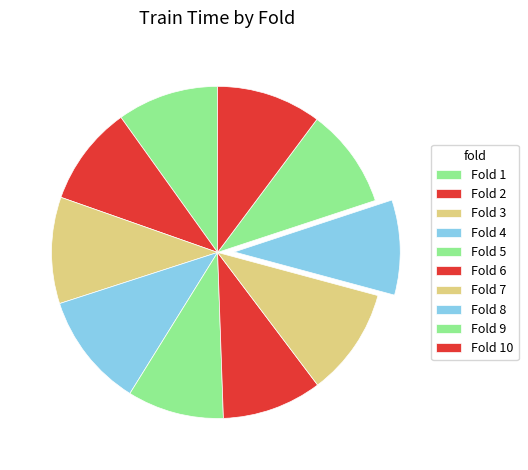

Combined, what portion of the pie is Fold 7 and Fold 6?

20.3%